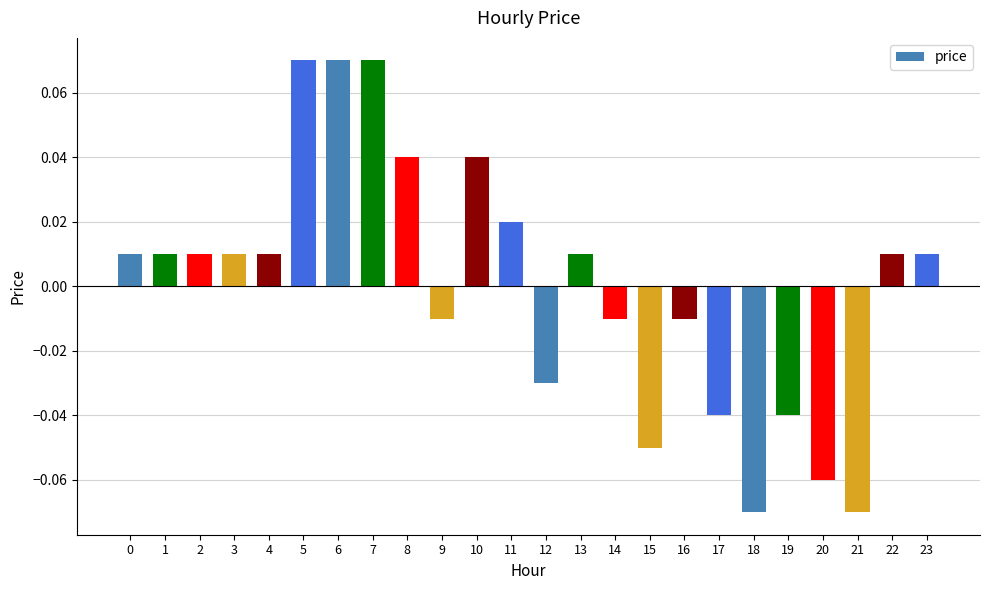

How many data points are above 0?

14